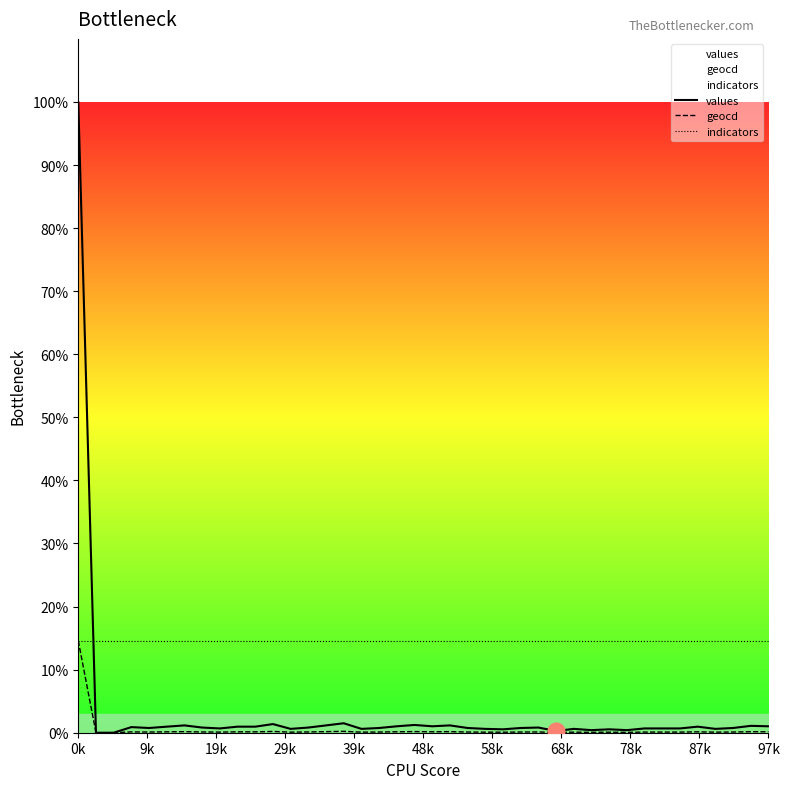

Reading left to right, what are all the values shown in this chart?

values: 100.0	0.0	0.0	0.9	0.8	1.0	1.2	0.8	0.7	1.0	1.0	1.4	0.6	0.8	1.2	1.5	0.6	0.8	1.0	1.2	1.0	1.2	0.8	0.6	0.5	0.8	0.8	0.3	0.6	0.4	0.5	0.4	0.7	0.7	0.7	1.0	0.6	0.8	1.1	1.0
geocd: 14.6	0.0	0.0	0.1	0.1	0.1	0.2	0.1	0.1	0.1	0.1	0.2	0.1	0.1	0.2	0.2	0.1	0.1	0.1	0.2	0.1	0.2	0.1	0.1	0.1	0.1	0.1	0.0	0.1	0.1	0.1	0.1	0.1	0.1	0.1	0.1	0.1	0.1	0.2	0.1
indicators: 14.6	14.6	14.6	14.6	14.6	14.6	14.6	14.6	14.6	14.6	14.6	14.6	14.6	14.6	14.6	14.6	14.6	14.6	14.6	14.6	14.6	14.6	14.6	14.6	14.6	14.6	14.6	14.6	14.6	14.6	14.6	14.6	14.6	14.6	14.6	14.6	14.6	14.6	14.6	14.6